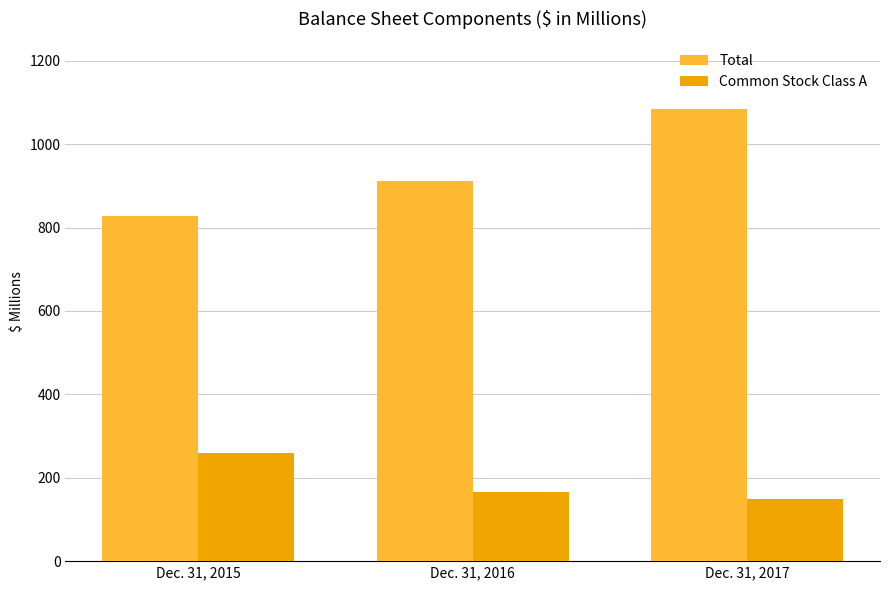

Which category has the lowest value across all series?

Dec. 31, 2017